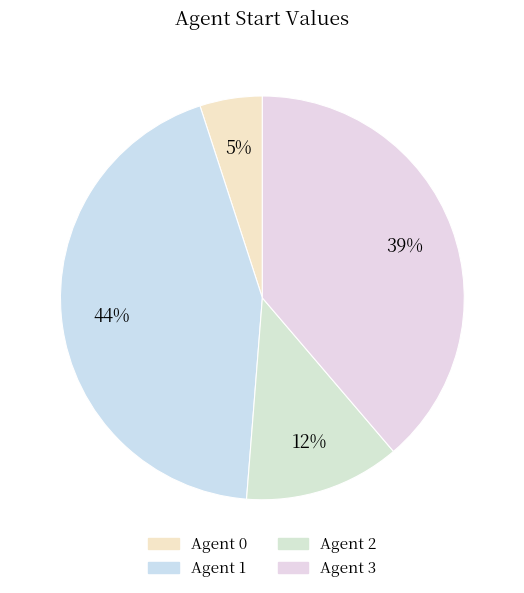

Is there a majority slice in this chart?

No